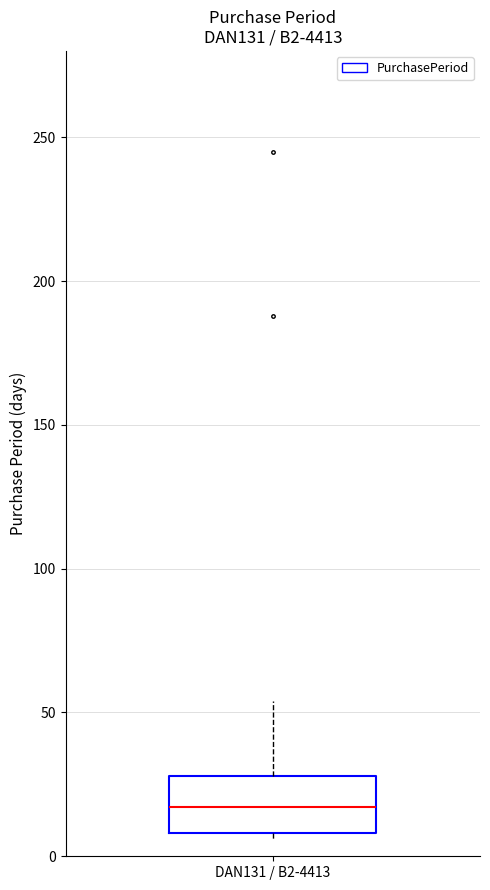

Where is the upper edge of the box for DAN131 / B2-4413 on the y-axis? The values are not printed on the chart, so give them approximately, as read against the axis.

30